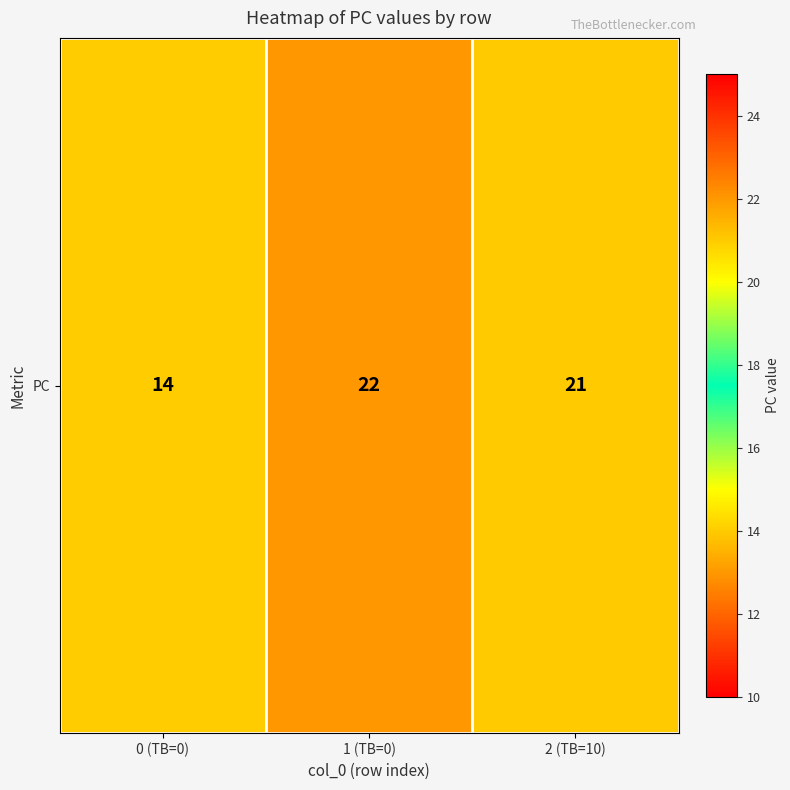

The value at 2 (TB=10) is 12. True or false?

False